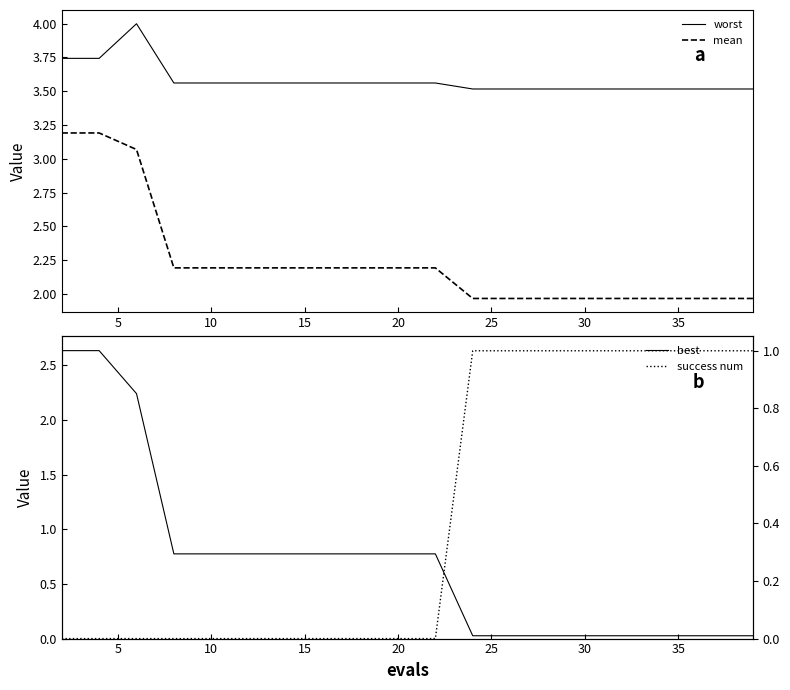

Is this an area chart (filled region under the line)?

No